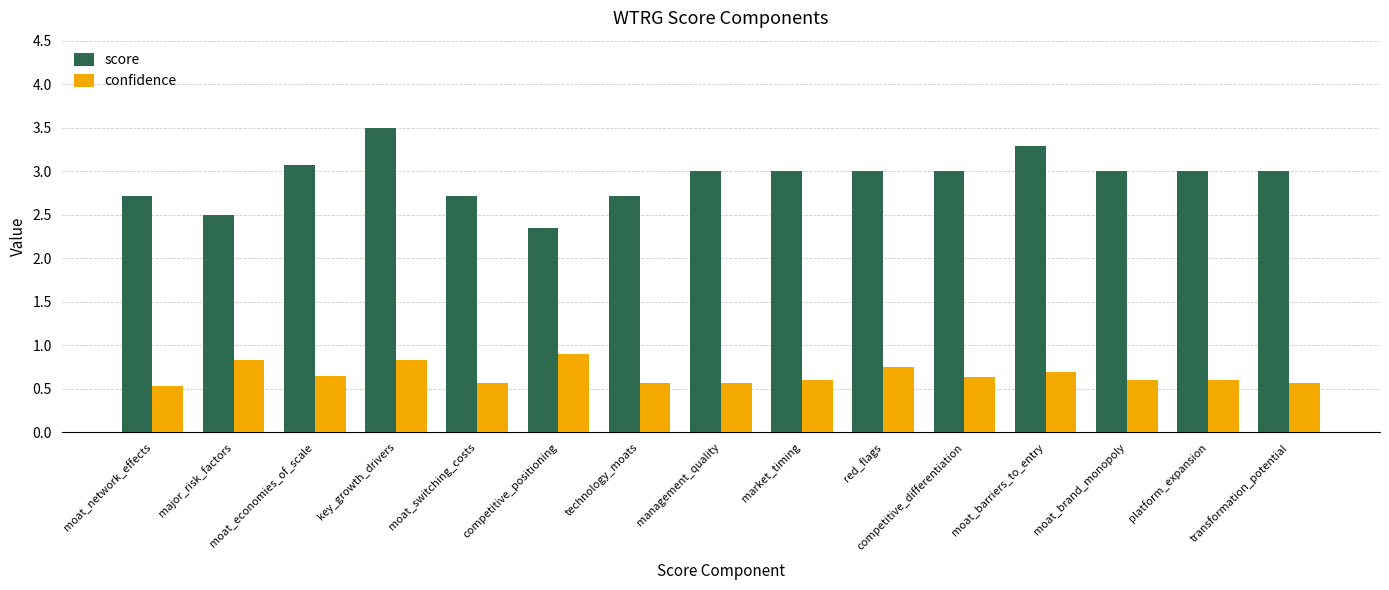

How many bars are there in each group?

2